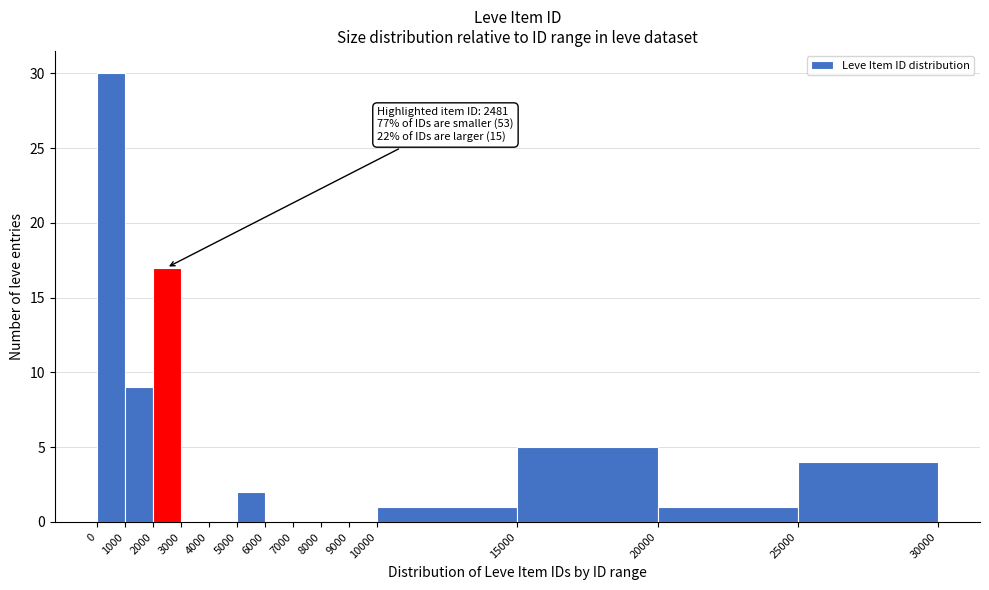

Over which range of the x-axis is the bar tallest?

0 to 1000